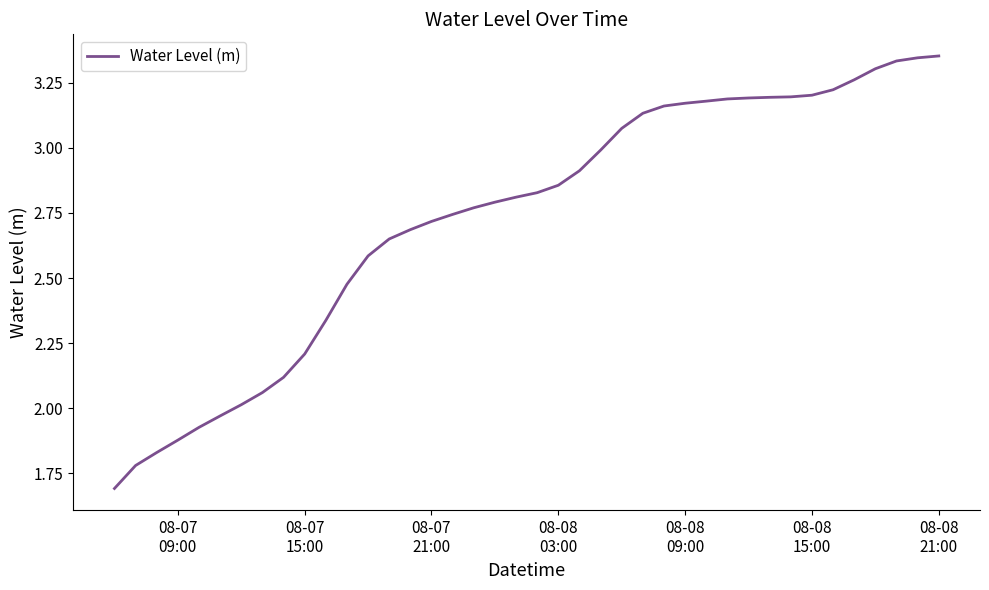

What is the smallest value displayed?

1.7